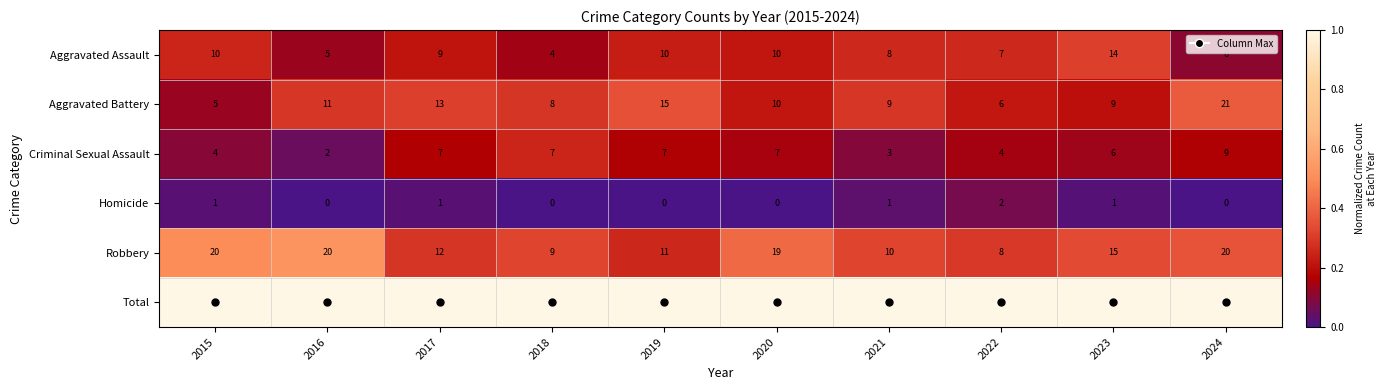

What is the maximum value shown in the chart?

56